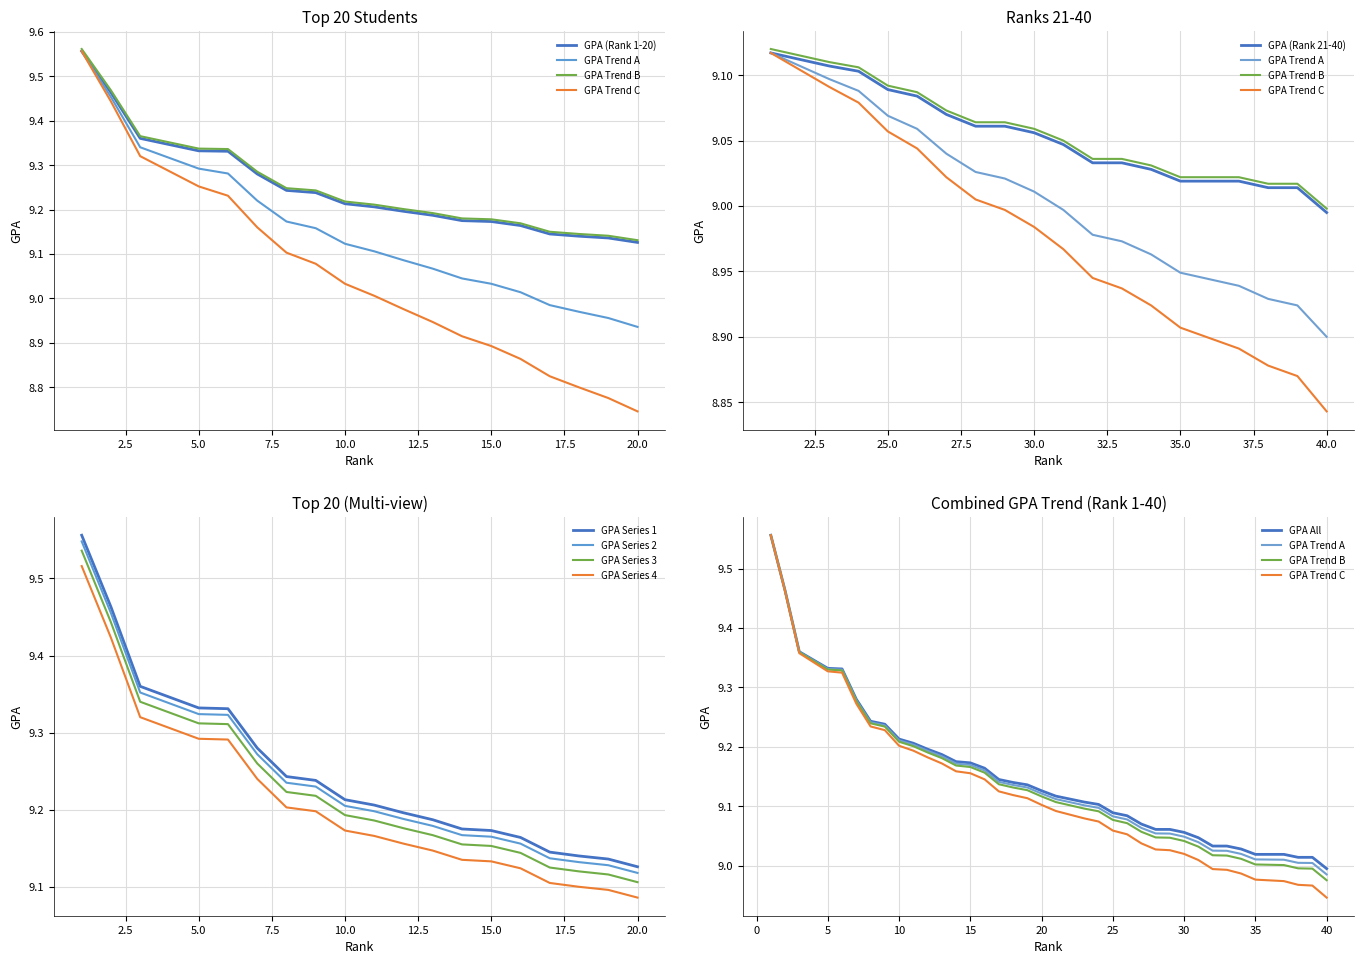

What is the difference between the maximum and second lowest values in the Top 20 Students series?

0.4